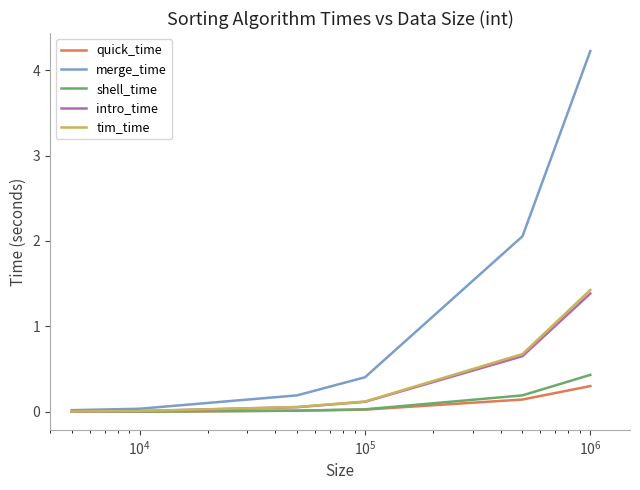

Which series has the largest total across all categories?

merge_time